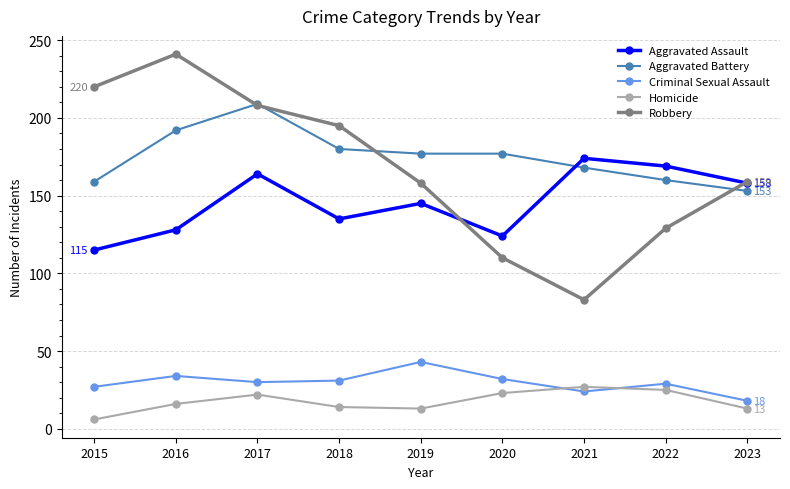

Does the chart display data point markers on the line(s)?

Yes